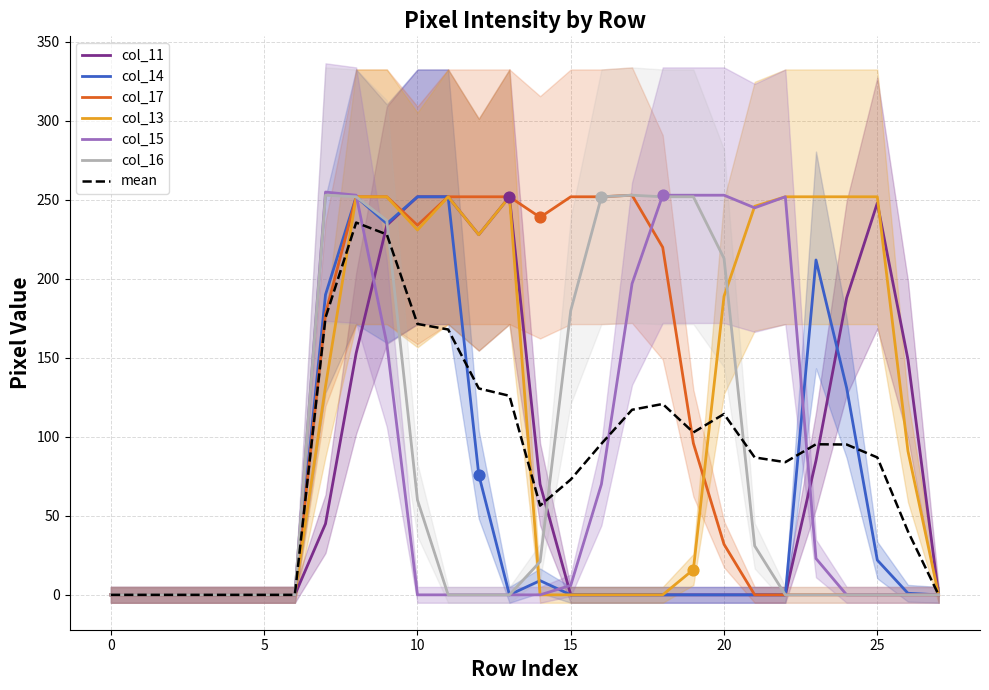

At which category is the sum across all series the highest?

8